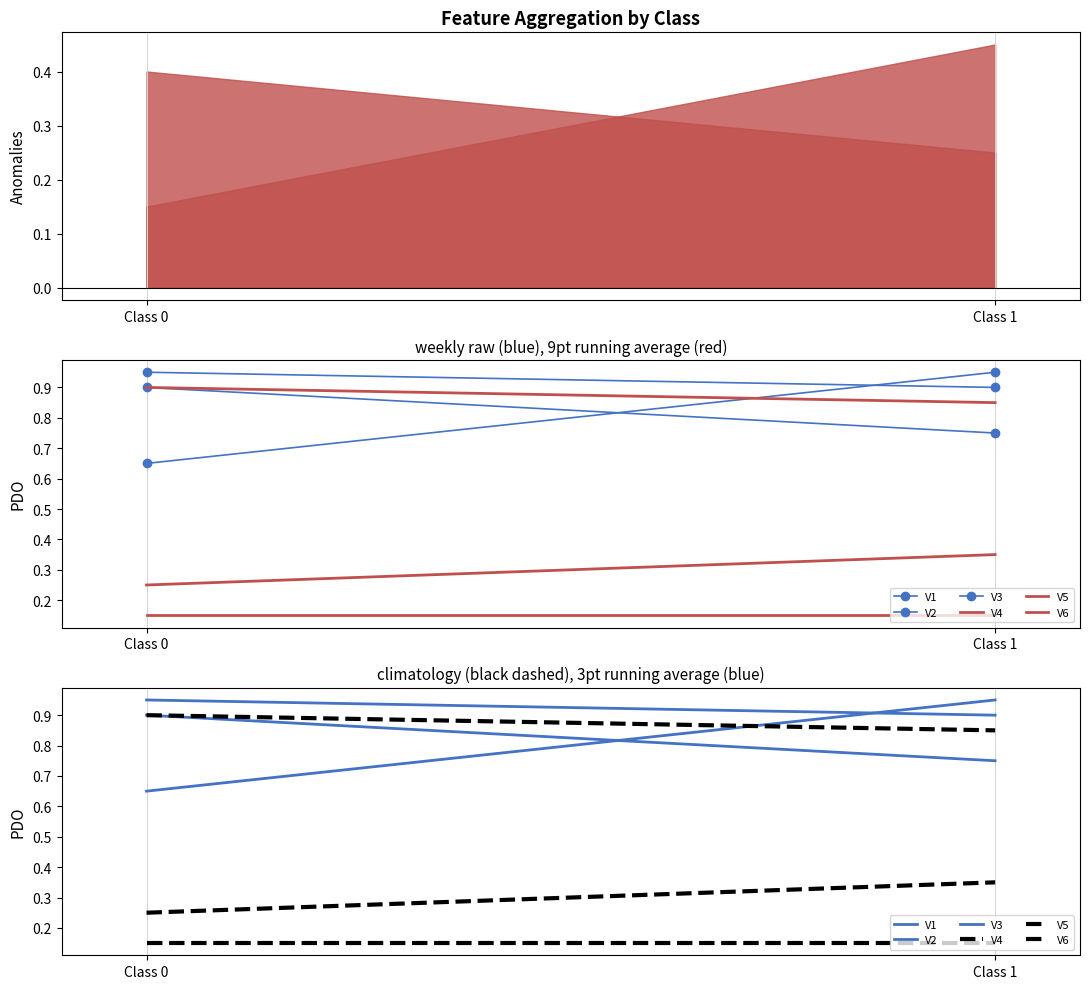

What is the average value of the V6 series?

0.9